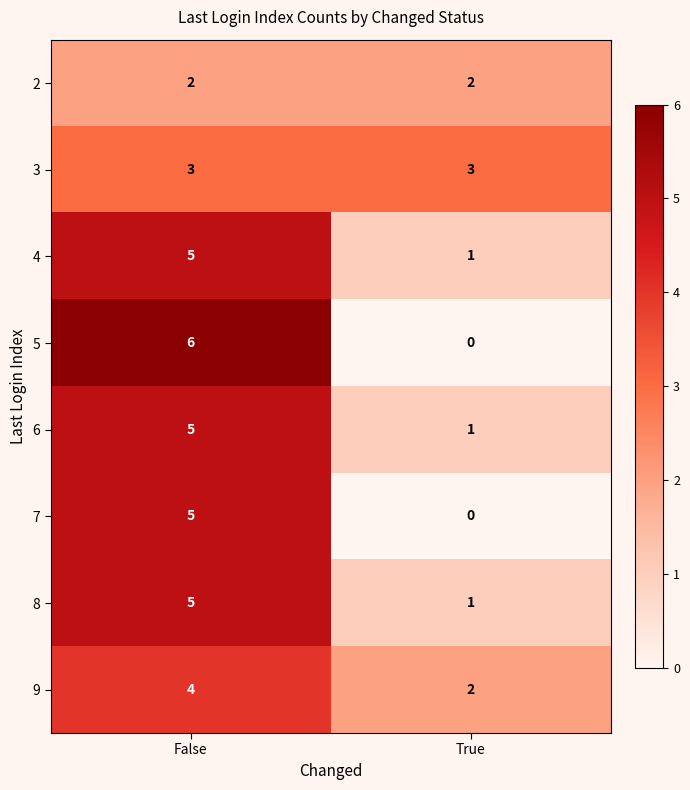

What is the difference between the maximum and minimum values in the 8 series?

4